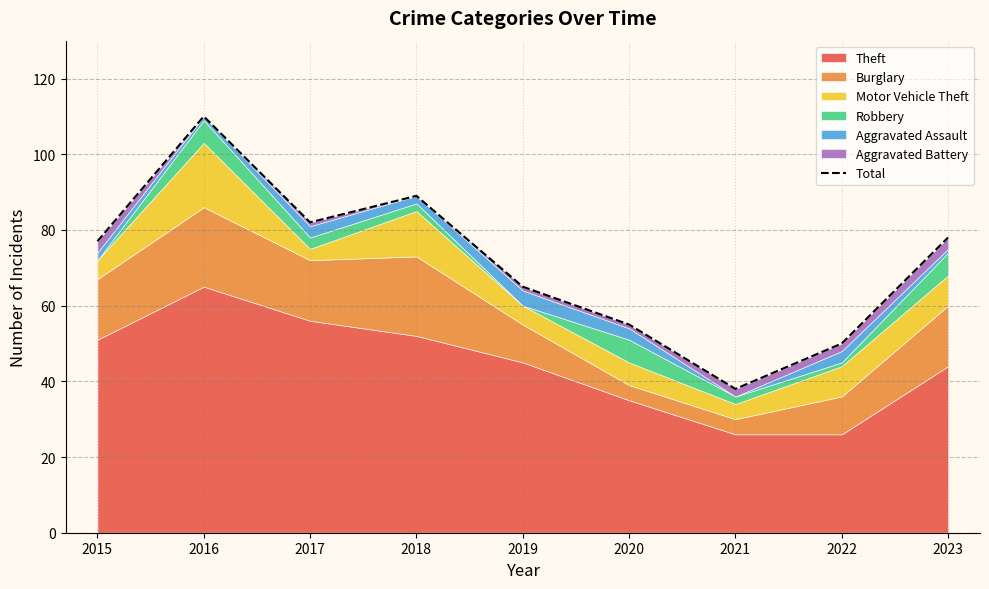

What is the change in value from 2016 to 2017?

-28